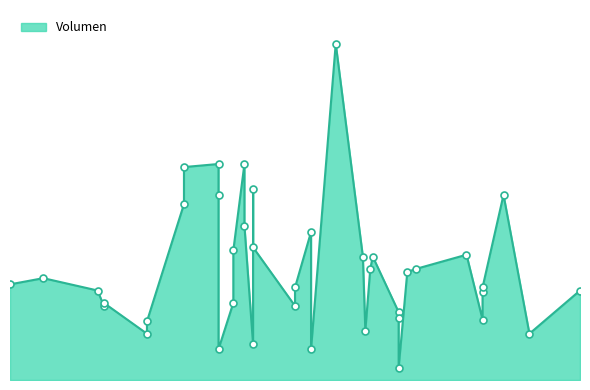

What is the change in value from 2021-12-07 to 2021-10-13?

-930